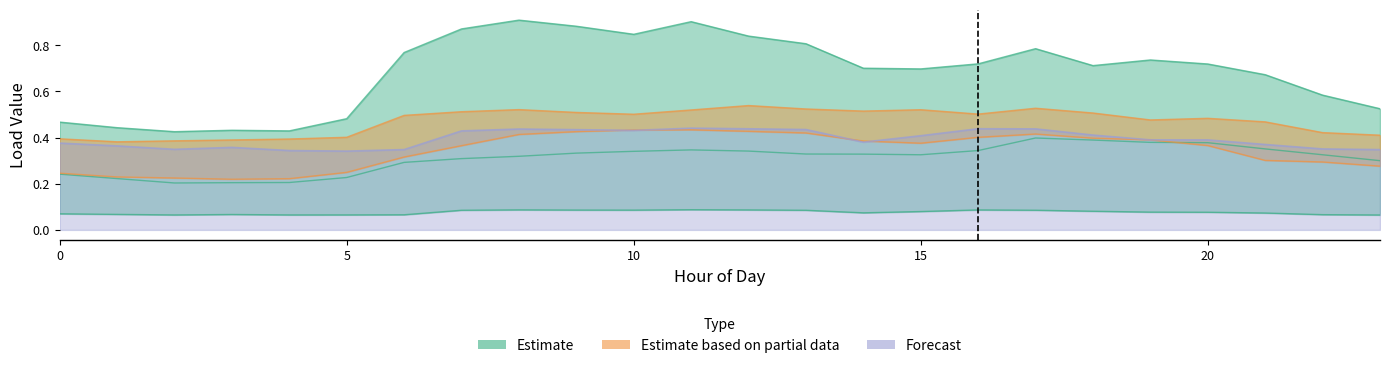

At which category does Load 14 reach its first local valley?

2